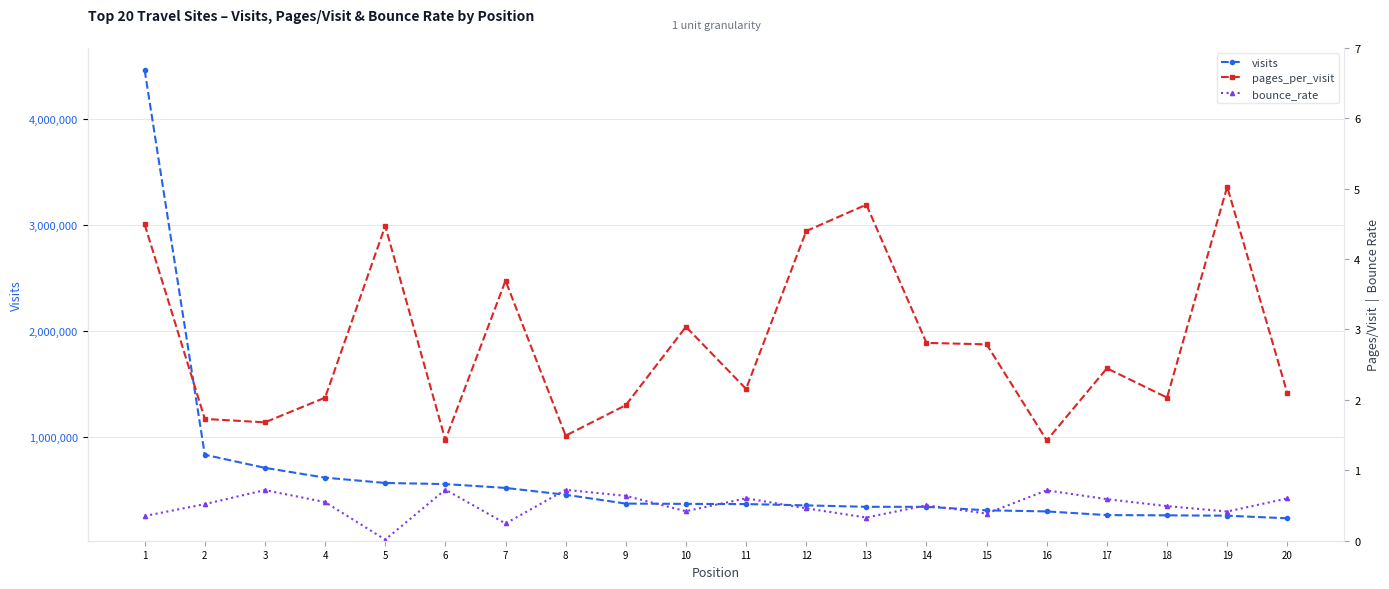

True or false: bounce_rate has a value of 0.4 at 15.

True